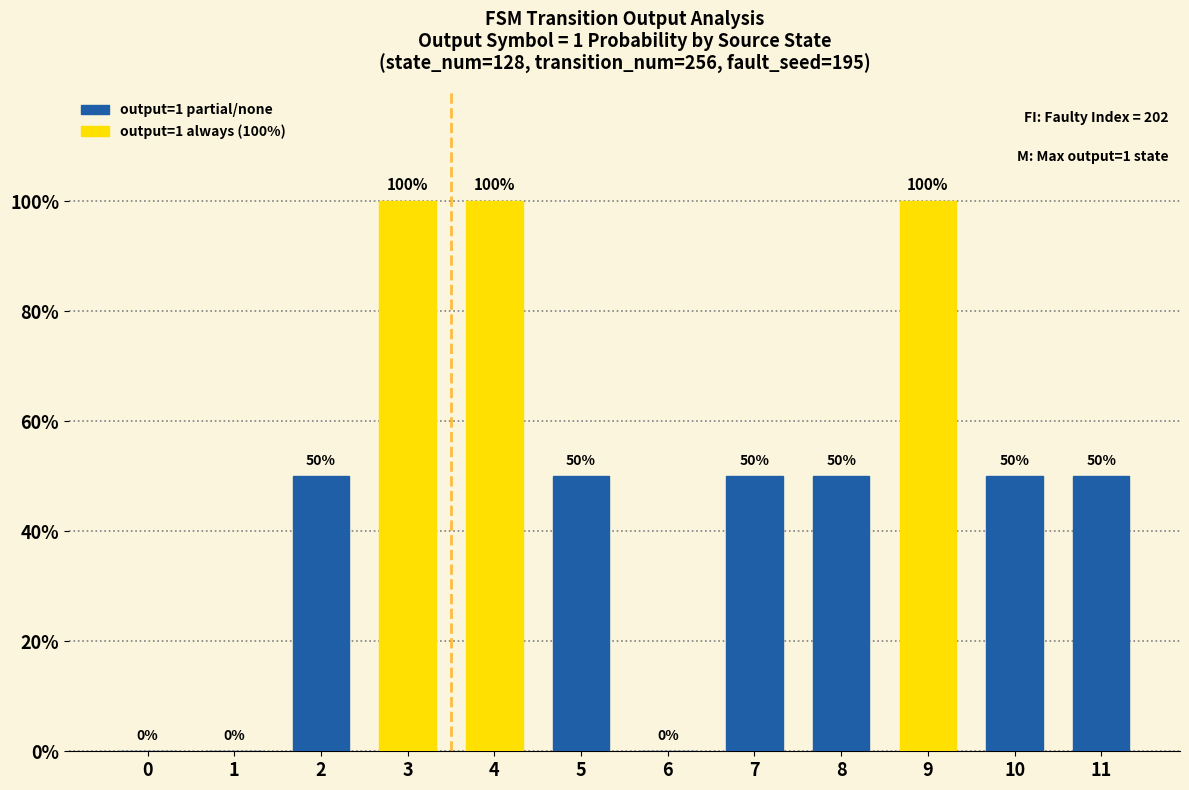

What is the approximate value at 4, to the nearest 5?

100